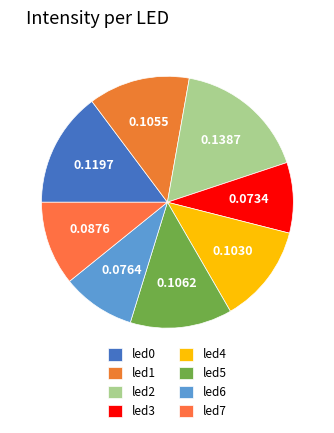

To the nearest percent, what is the combined percentage of led1 and led7?

24%